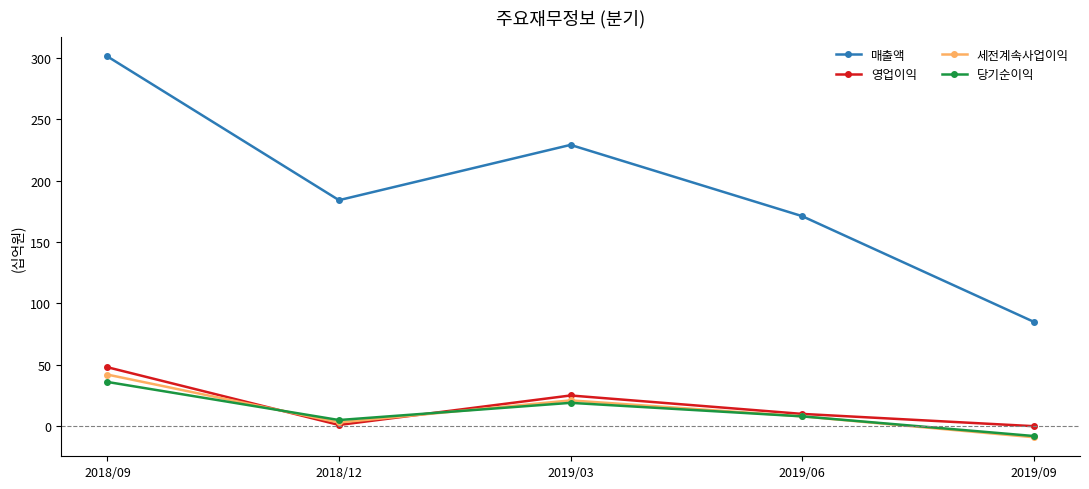

What is the sum of the 세전계속사업이익 values at 2018/09 and 2019/03?

63